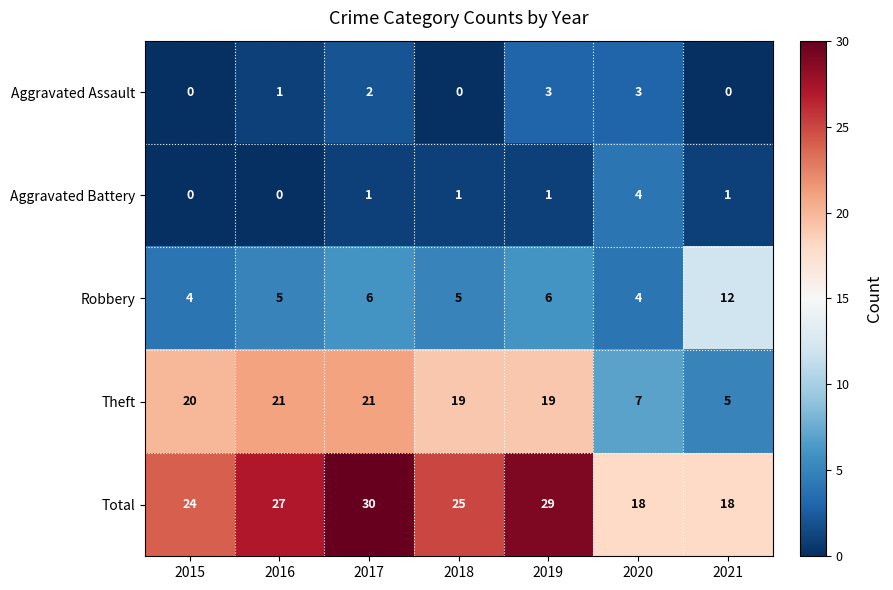

Between 2019 and 2020, which series saw the biggest shift?

Theft